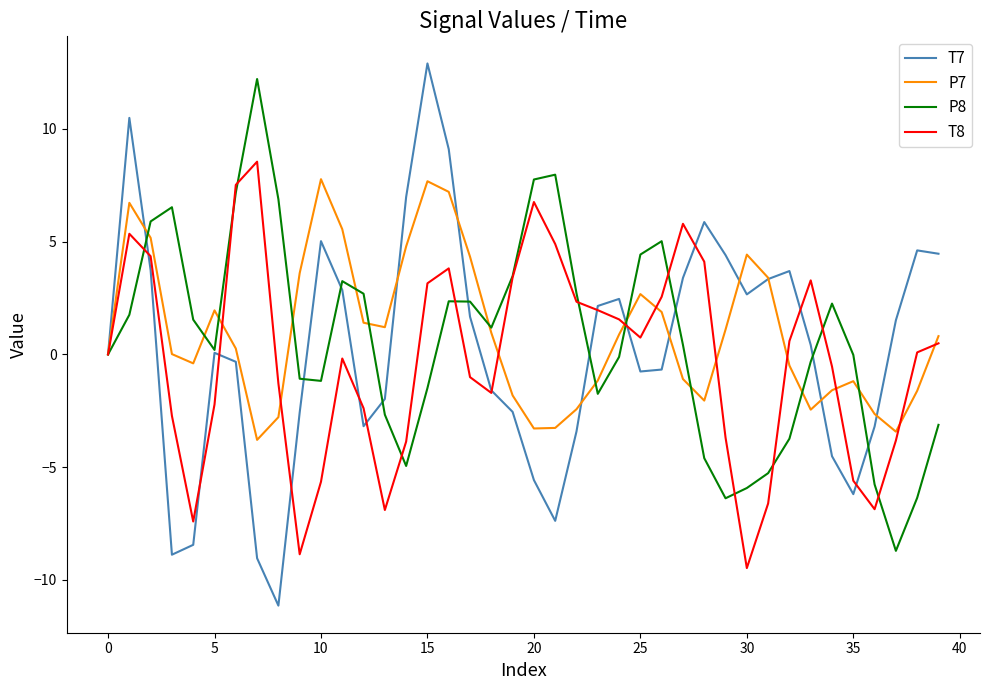

What is the lowest value of the T8 series?

-9.5